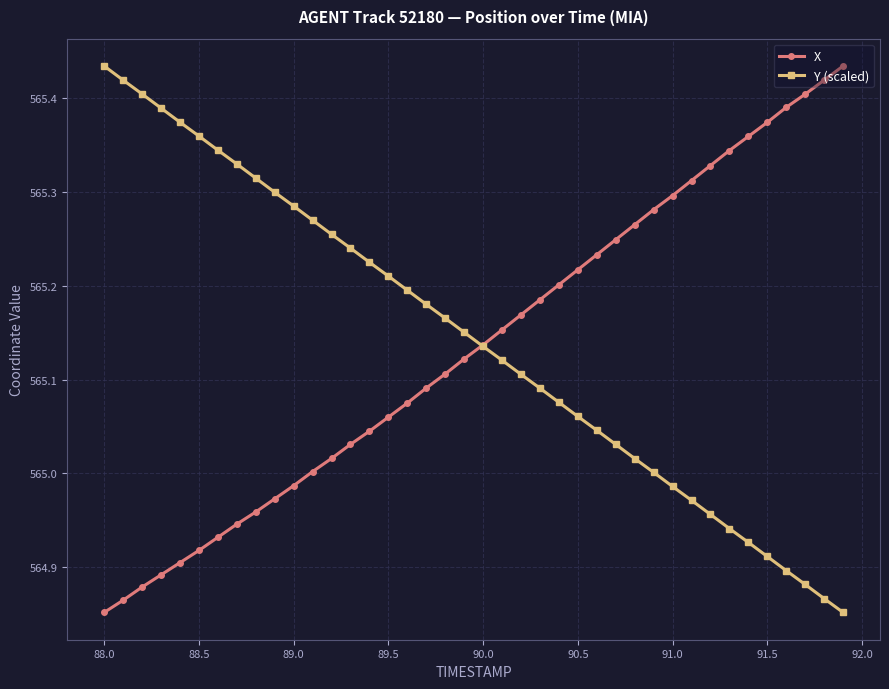

List the series in order of their overall mean, highest first.

Y (scaled), X